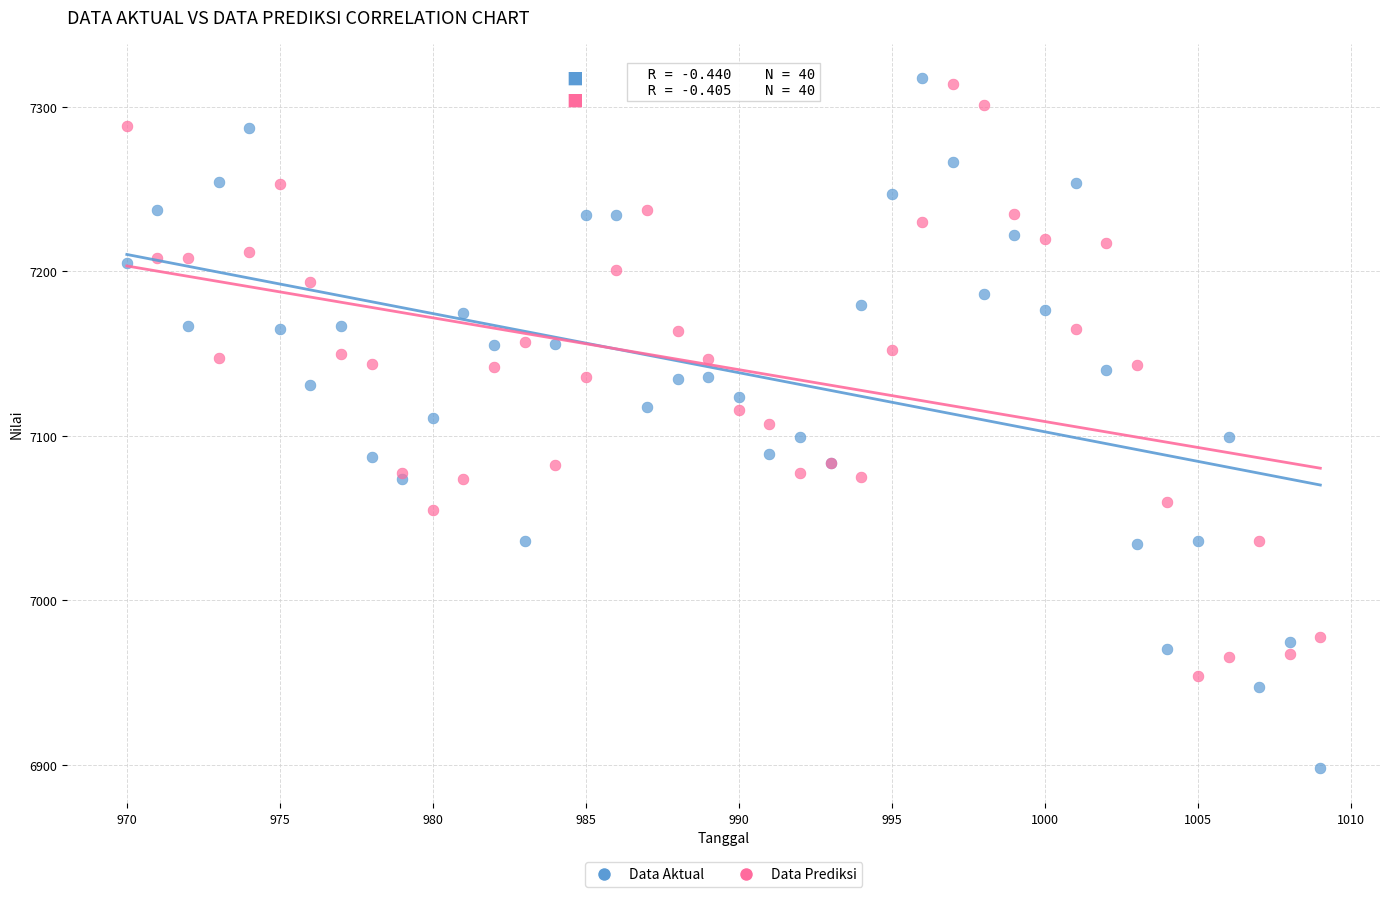

Which series has the widest spread of Y values?

Data Aktual